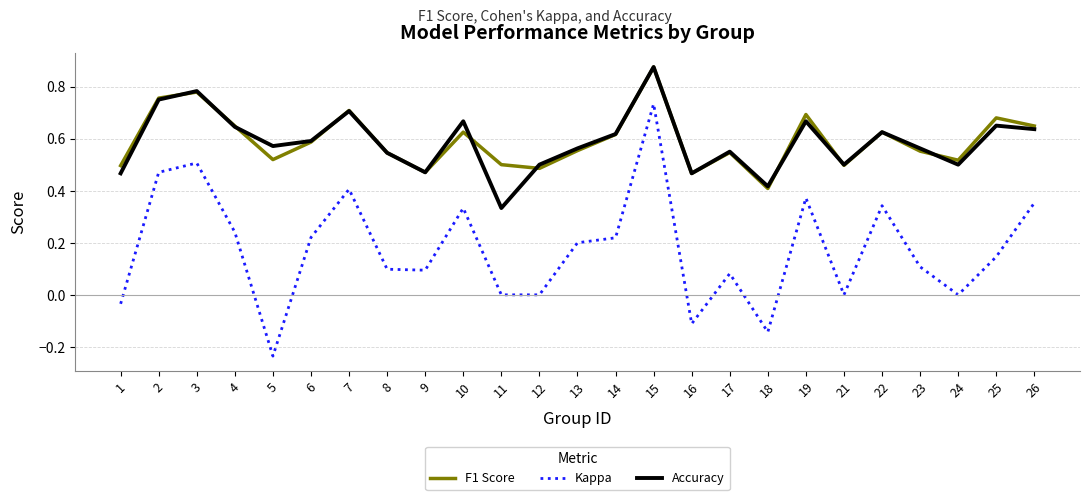

Count the number of data series in this chart.

3